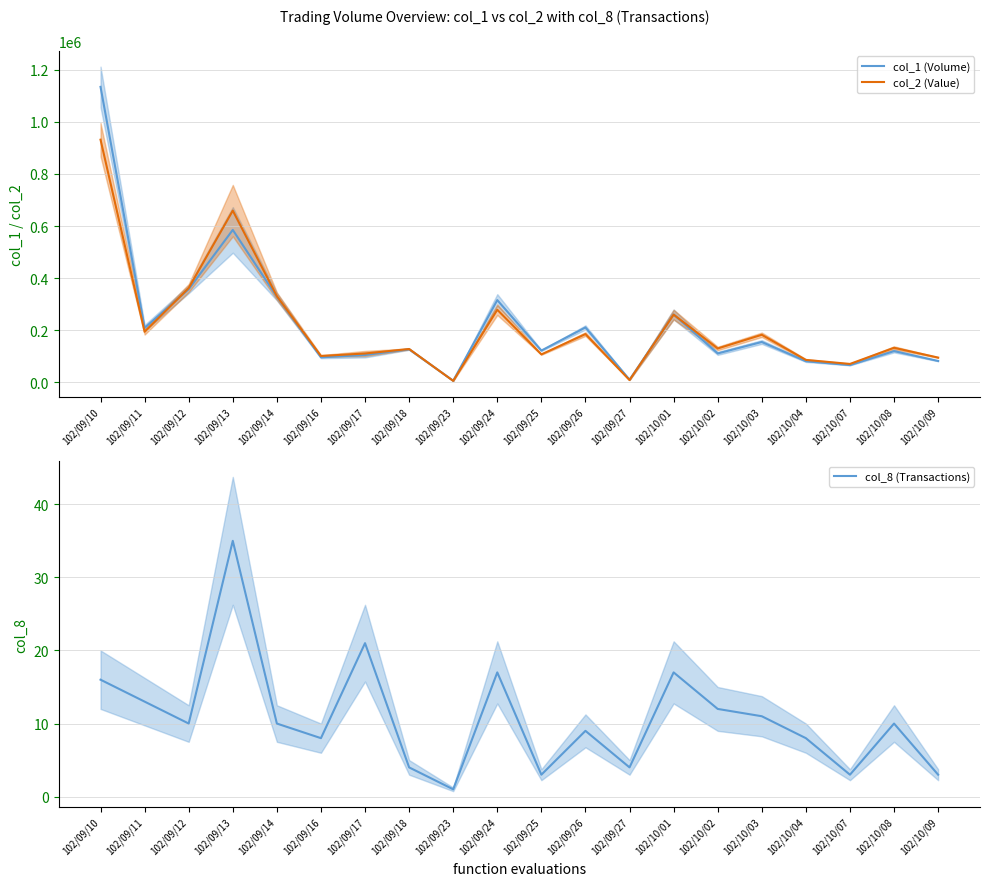

What is the label of the 11th point from the left?

102/09/25